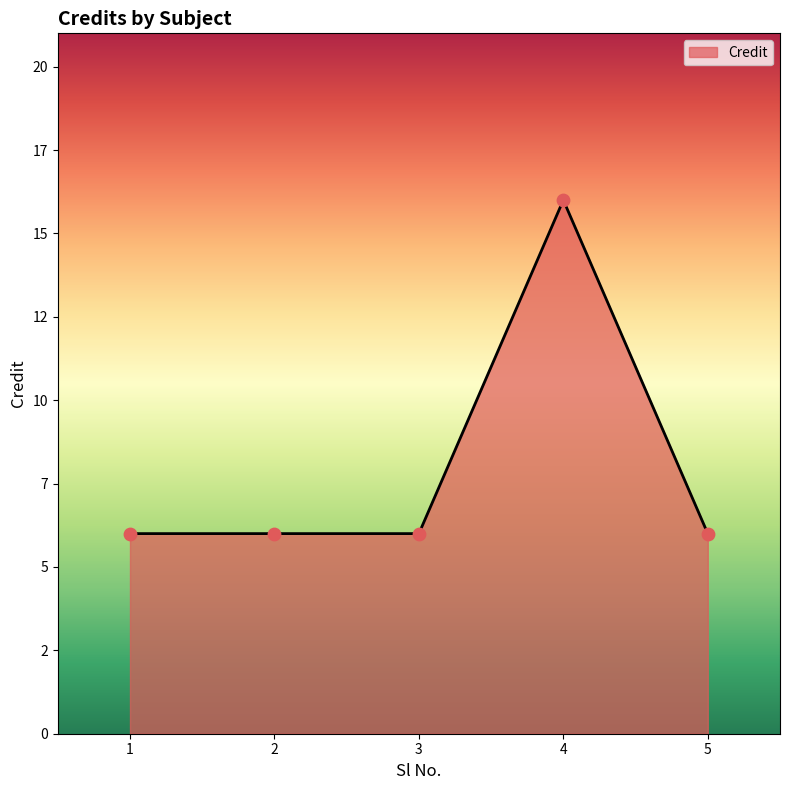

Is this an area chart (filled region under the line)?

Yes